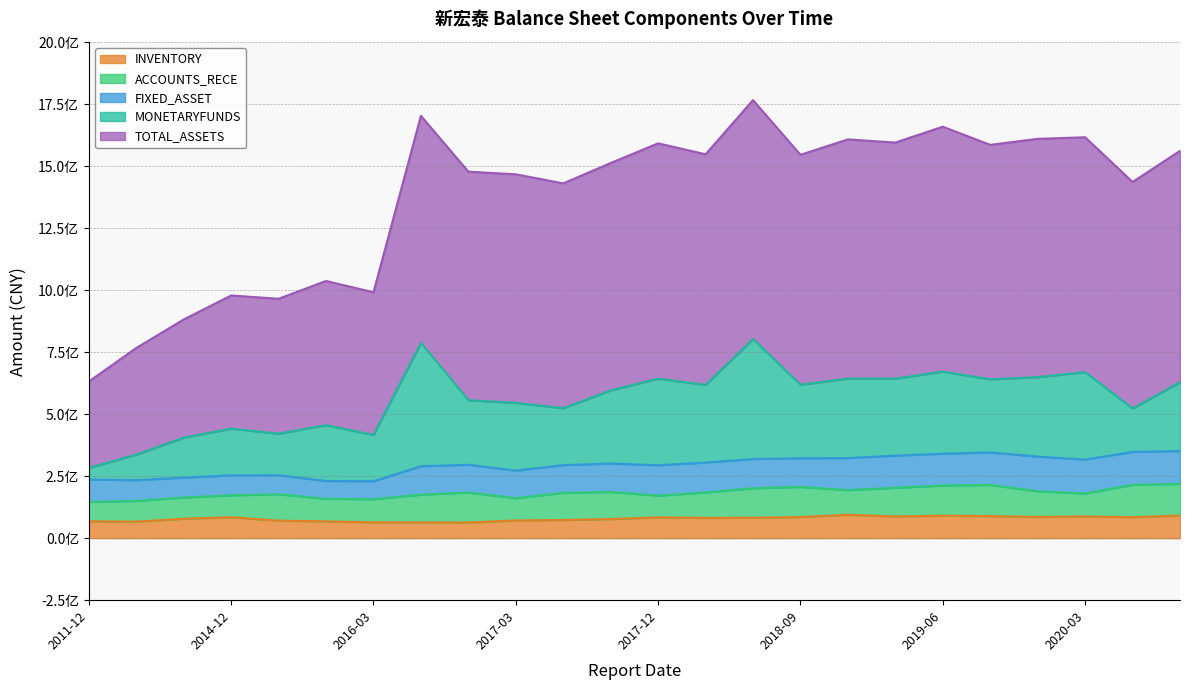

Count the number of data series in this chart.

5